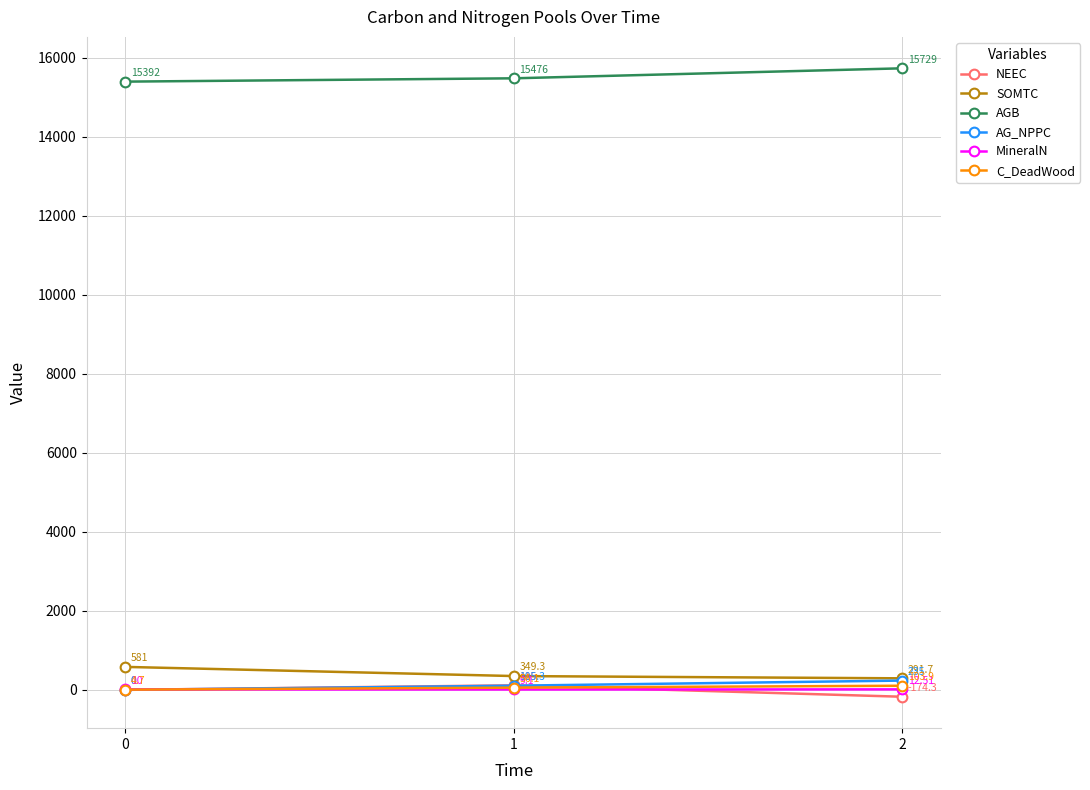

Is the value of C_DeadWood at 1 greater than the value of SOMTC at 0?

No